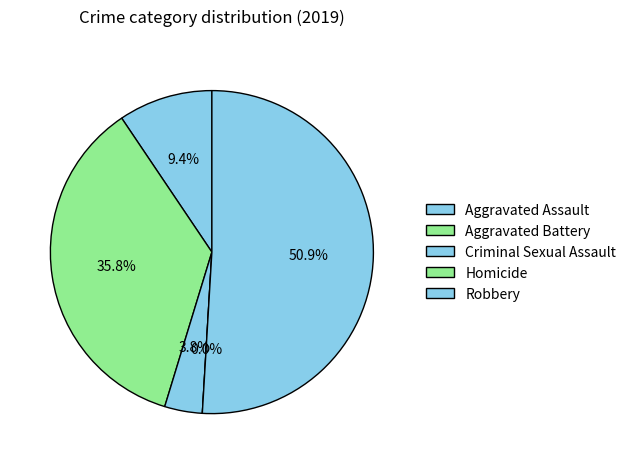

True or false: Robbery accounts for 46% of the total.

False